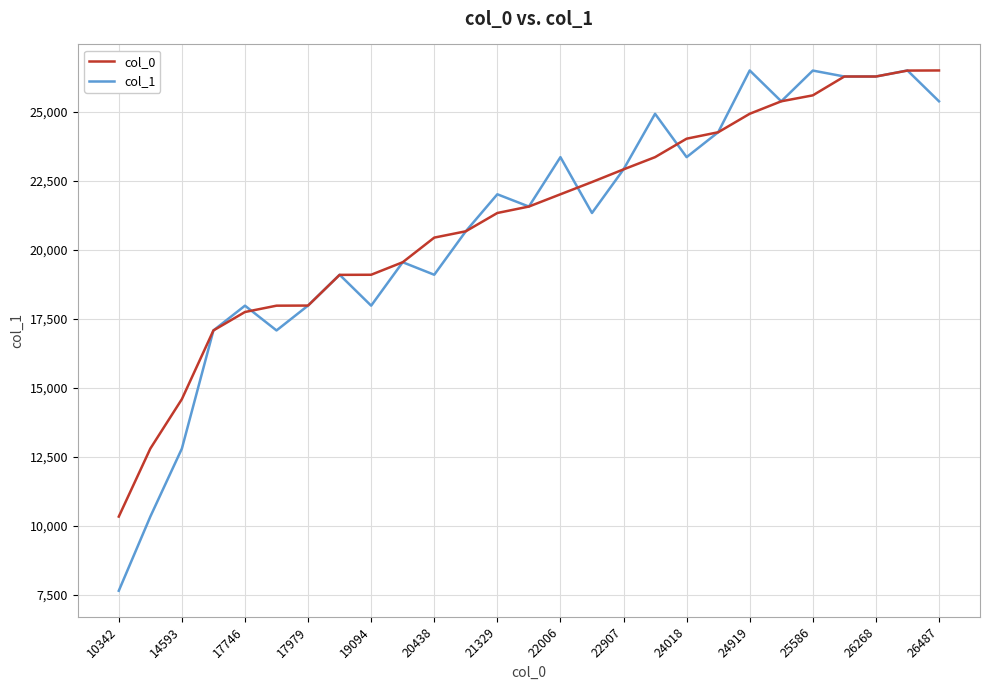

What is the average value of the col_0 series?

21134